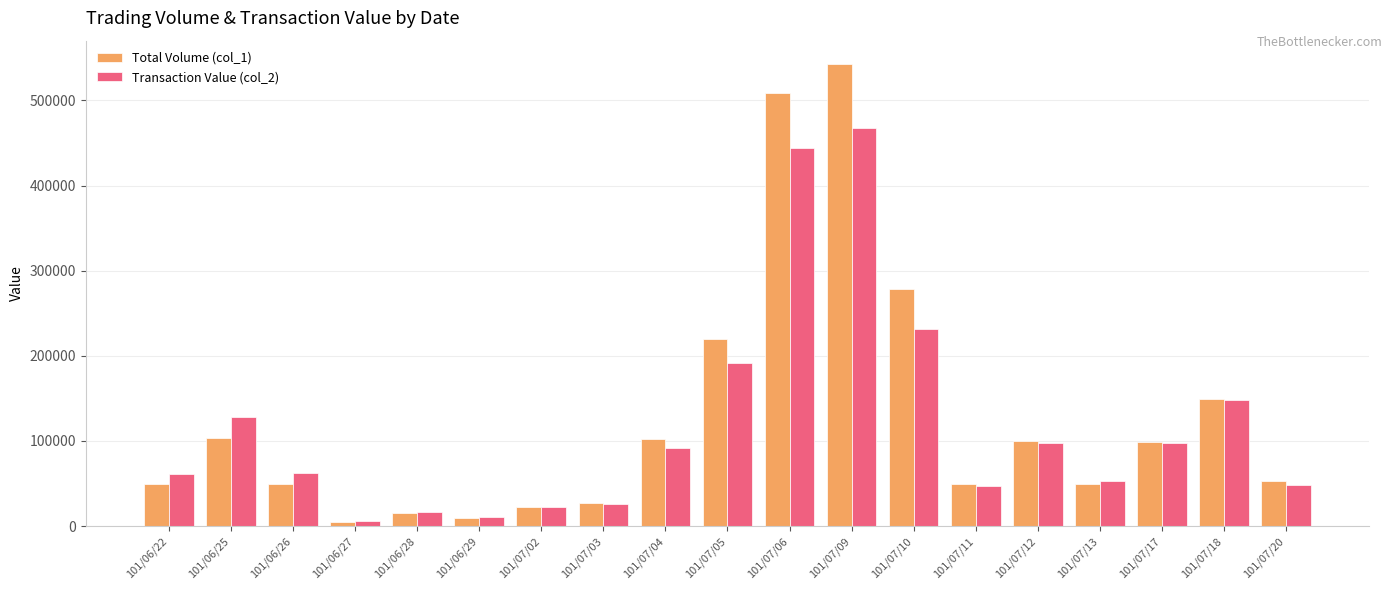

Is the value of Transaction Value (col_2) at 101/07/05 greater than the value of Total Volume (col_1) at 101/07/11?

Yes